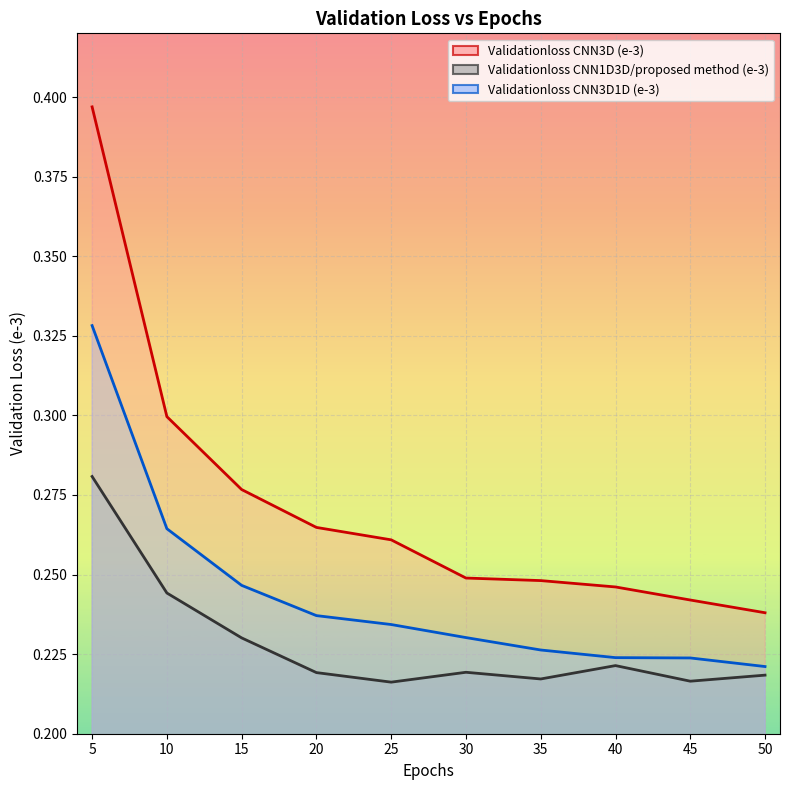

What is the difference between the maximum and second lowest values in the Validationloss CNN1D3D/proposed method (e-3) series?

0.1